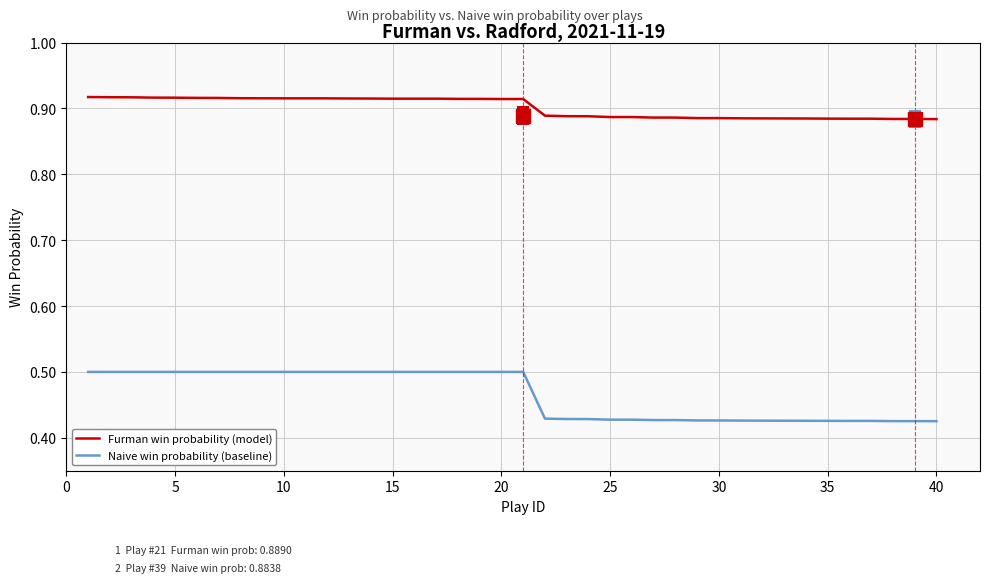

Which series has the largest total across all categories?

Furman win probability (model)